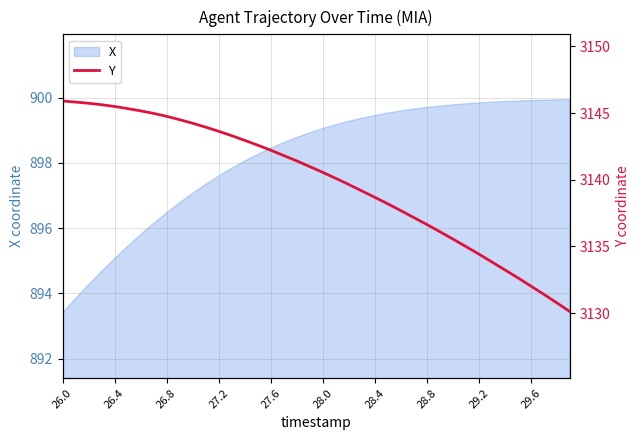

The X series shows 1260.1 at 26.8. True or false?

False